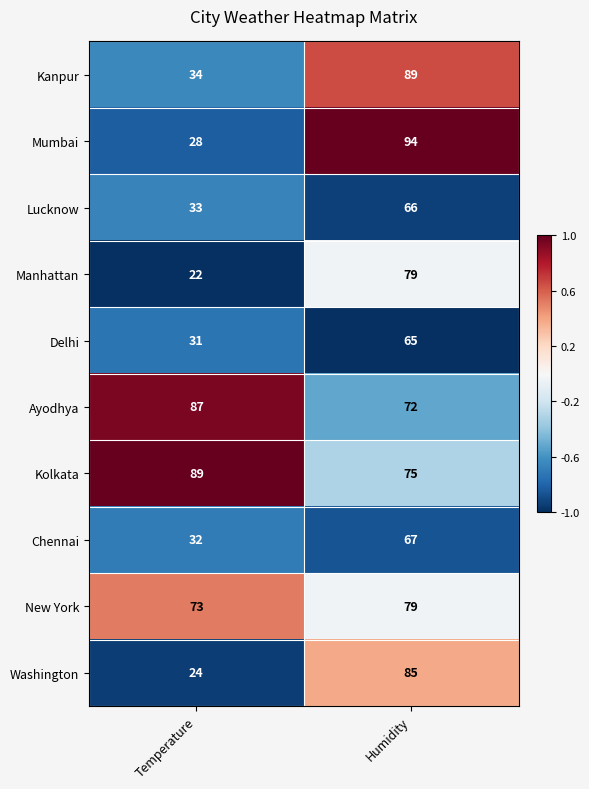

At which category is the sum across all series the highest?

Humidity